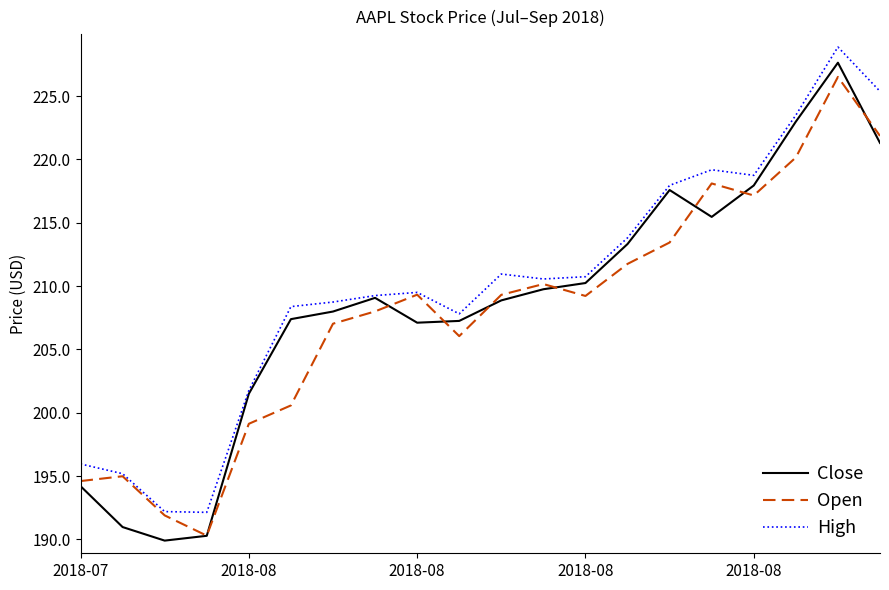

Which series has the largest total across all categories?

High